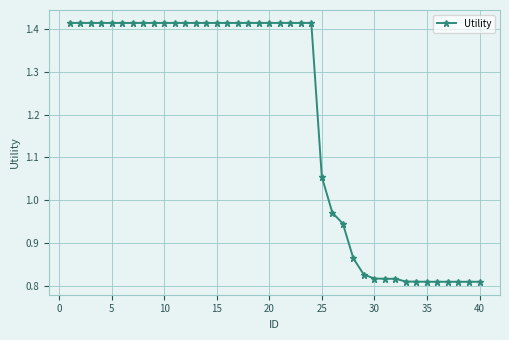

How many values are below 1?

15